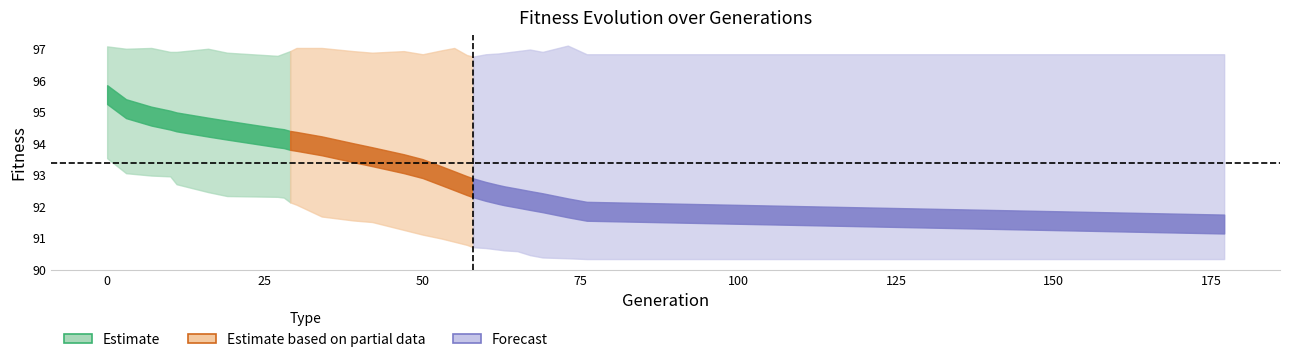

What is the sum of the avg values at 76 and 42?

185.4